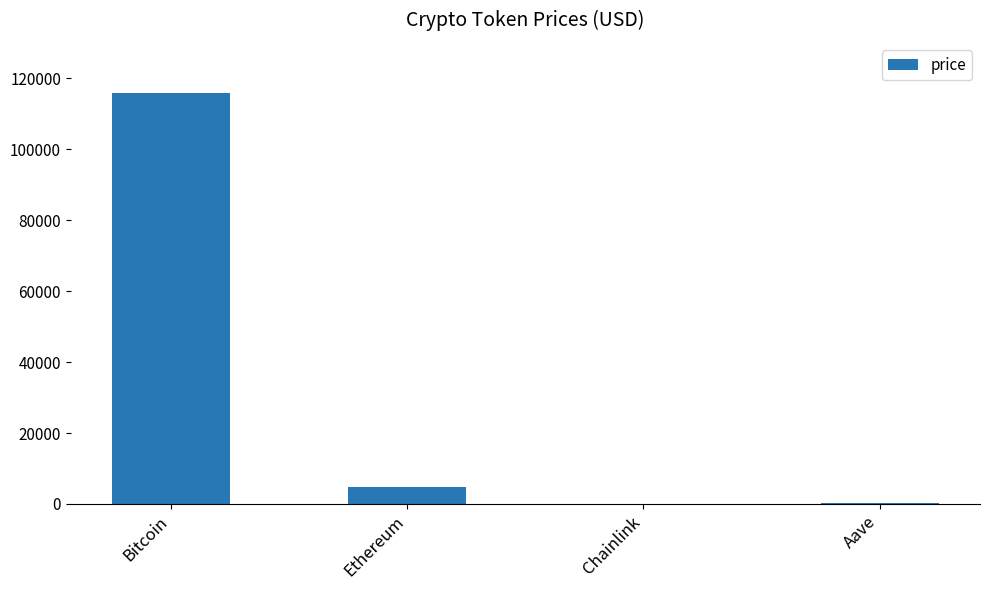

What value does the data have at Ethereum?

4664.8